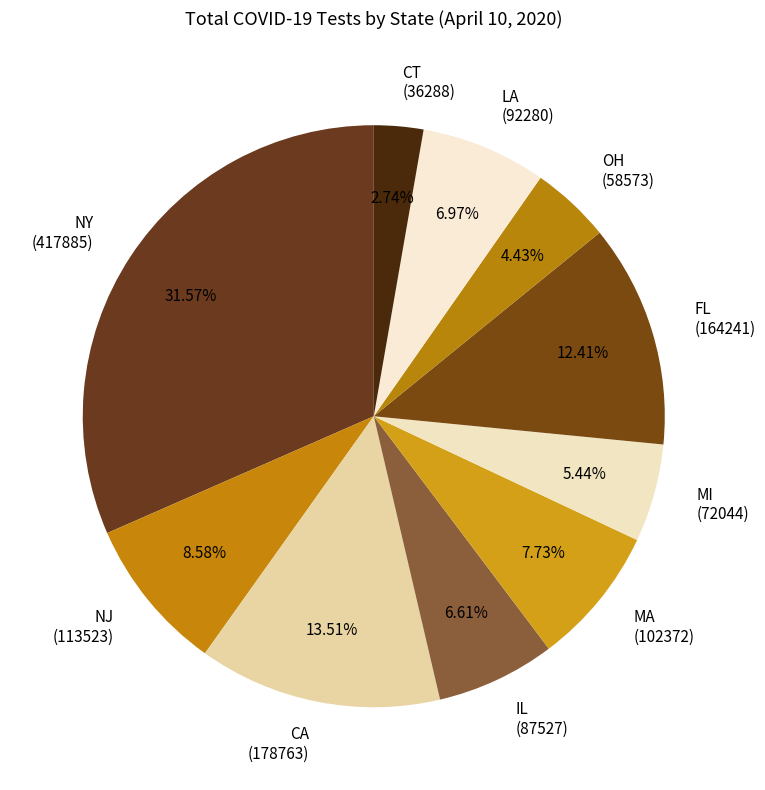

Does any single category account for the majority?

No